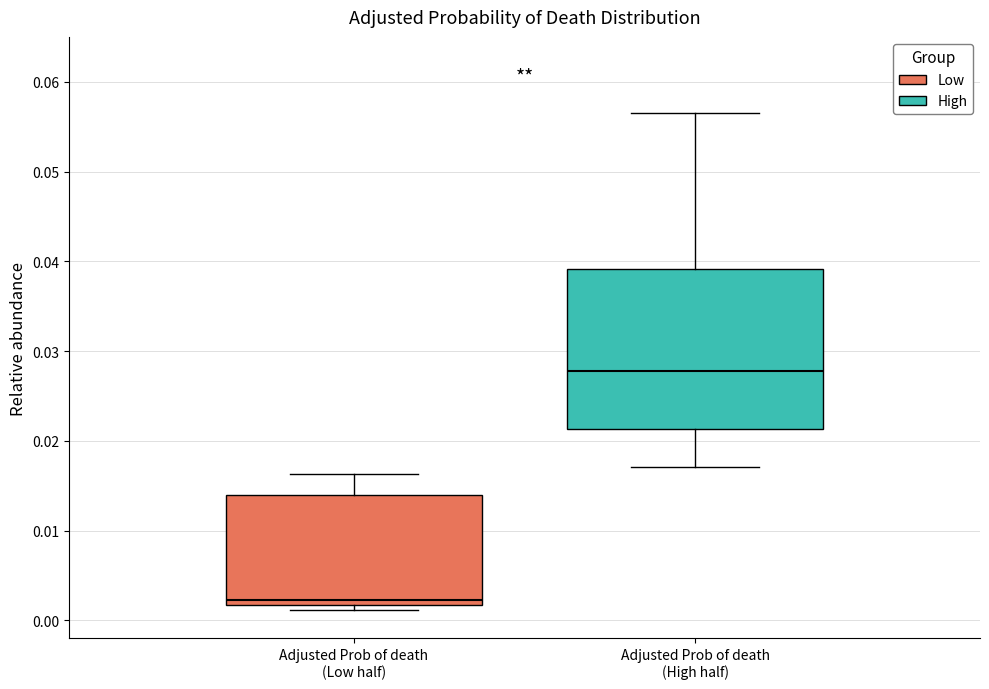

Where is the upper edge of the box for Adjusted Prob of death (Low half) on the y-axis? The values are not printed on the chart, so give them approximately, as read against the axis.

0.014